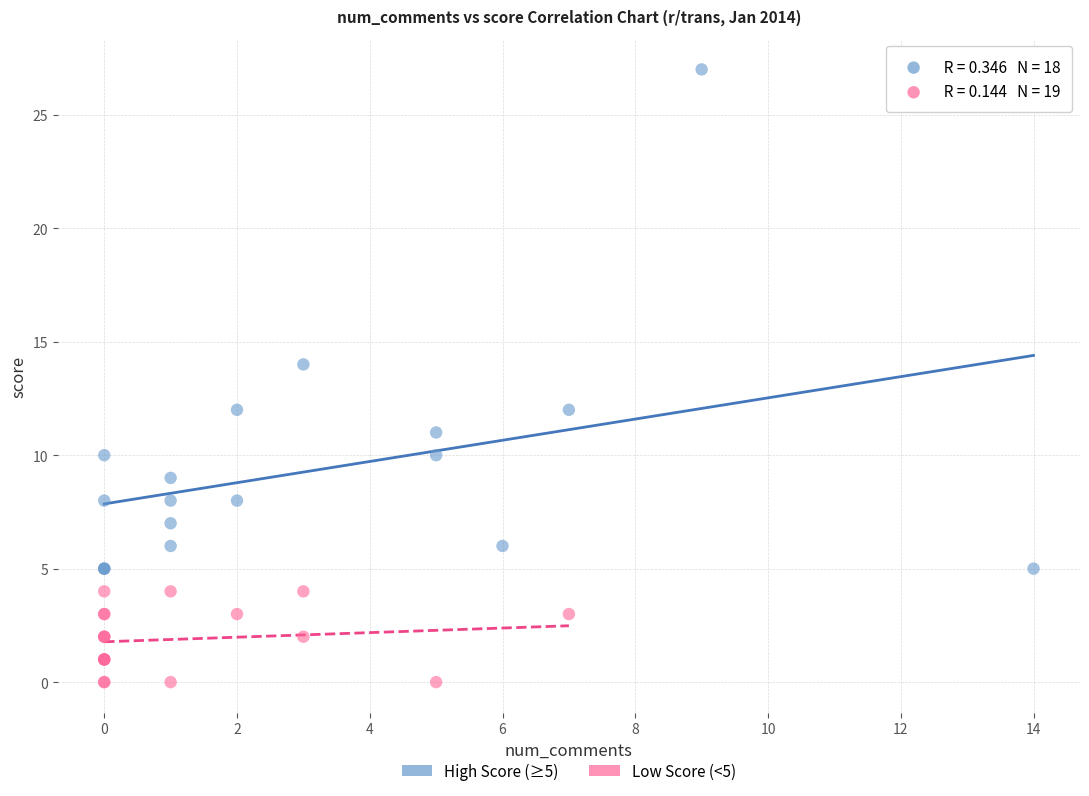

Which series reaches the minimum Y coordinate?

Low Score (<5)